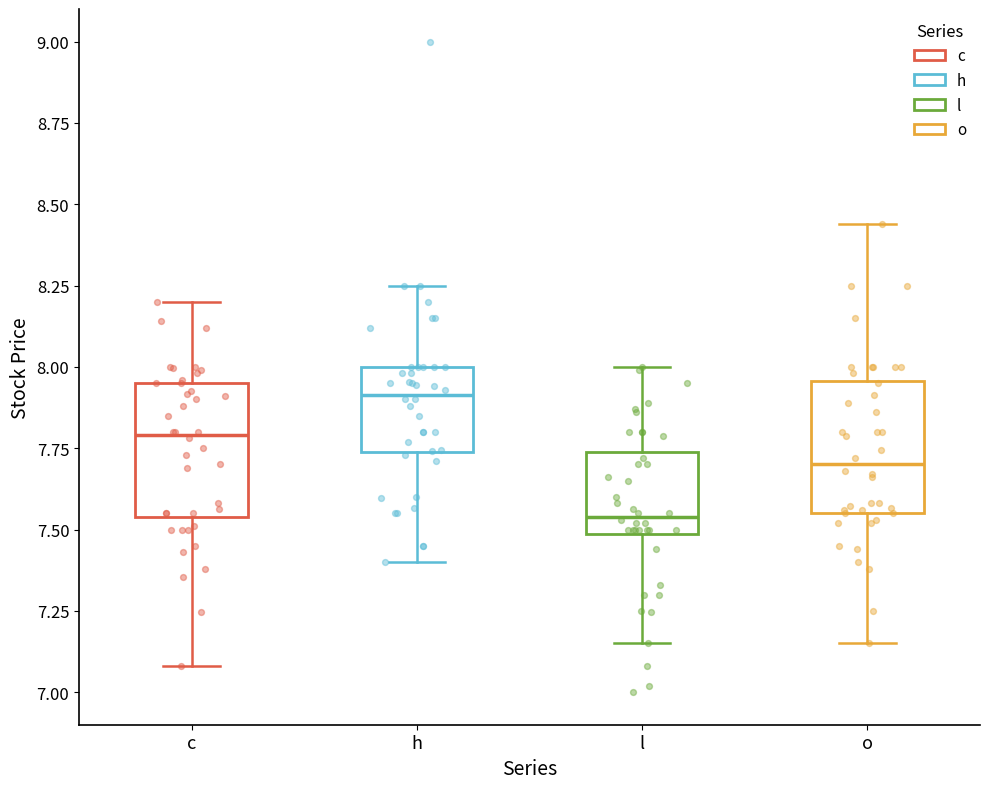

Reading left to right, read every box against the y-axis: the position of its median line, the range the box covers, and the ends of its whiskers. The values are not printed on the chart, so give them approximately, as read against the axis.

c: median 7.80, box 7.55 to 7.95, whiskers 7.10 to 8.20
h: median 7.90, box 7.75 to 8.00, whiskers 7.40 to 8.25
l: median 7.55, box 7.50 to 7.75, whiskers 7.15 to 8.00
o: median 7.70, box 7.55 to 7.95, whiskers 7.15 to 8.45